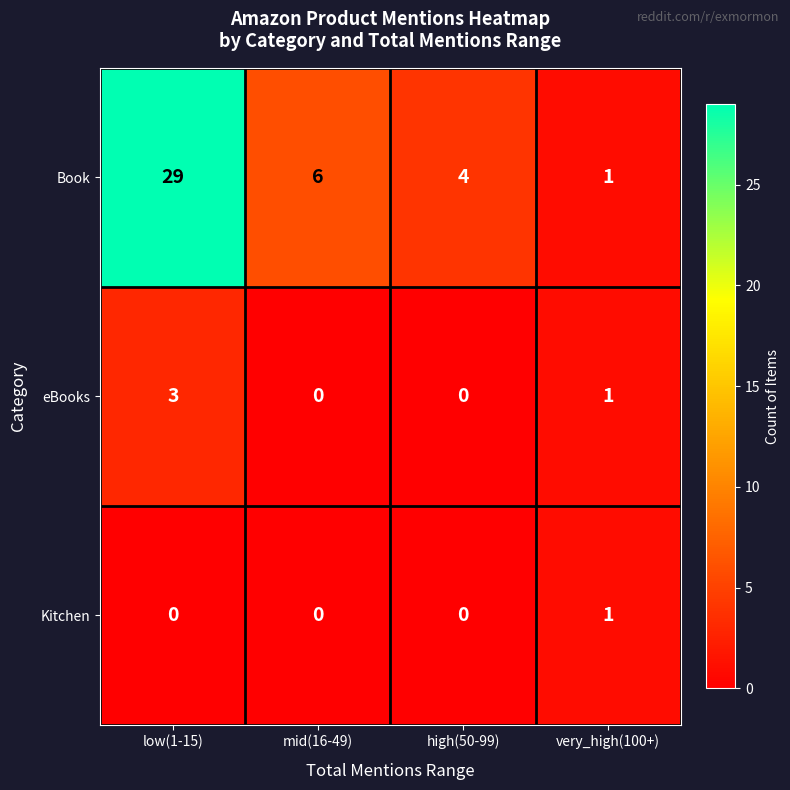

Reading left to right, transcribe all the data shown in this chart.

Book: low(1-15)=29	mid(16-49)=6	high(50-99)=4	very_high(100+)=1
eBooks: low(1-15)=3	mid(16-49)=0	high(50-99)=0	very_high(100+)=1
Kitchen: low(1-15)=0	mid(16-49)=0	high(50-99)=0	very_high(100+)=1